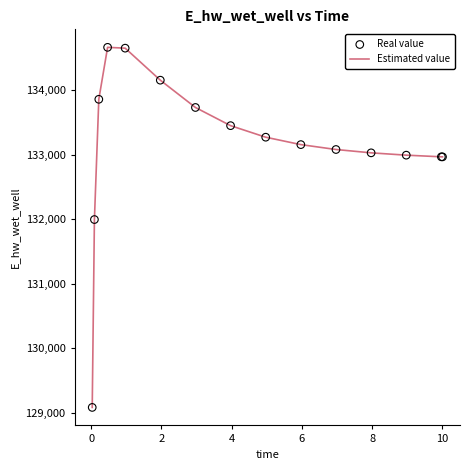

What is the greatest value displayed?

134664.1